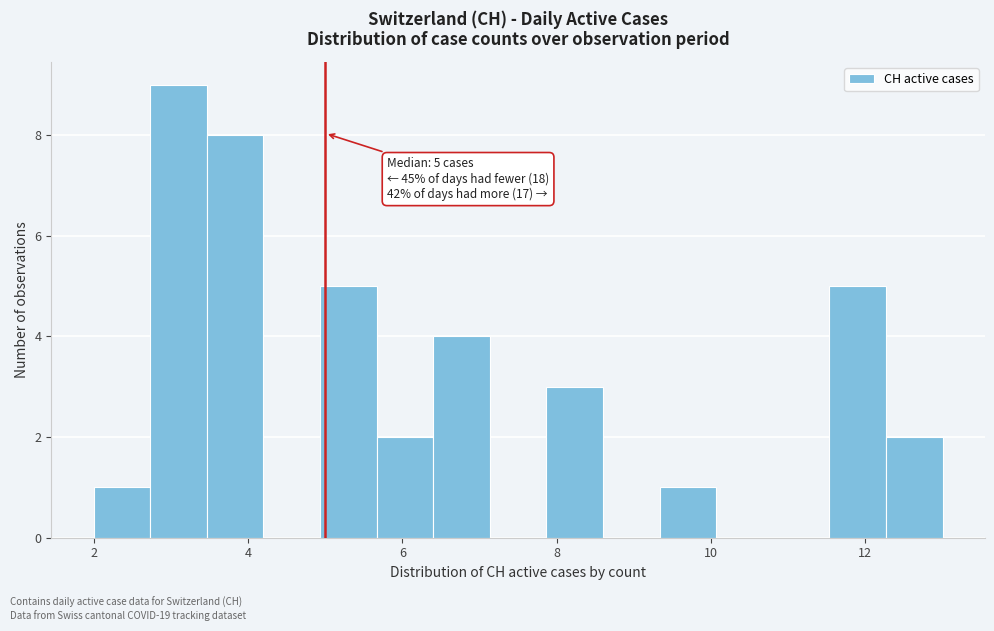

Around what value on the x-axis is the tallest bar? Give the approximate position of its centre, as read against the axis.

3.2